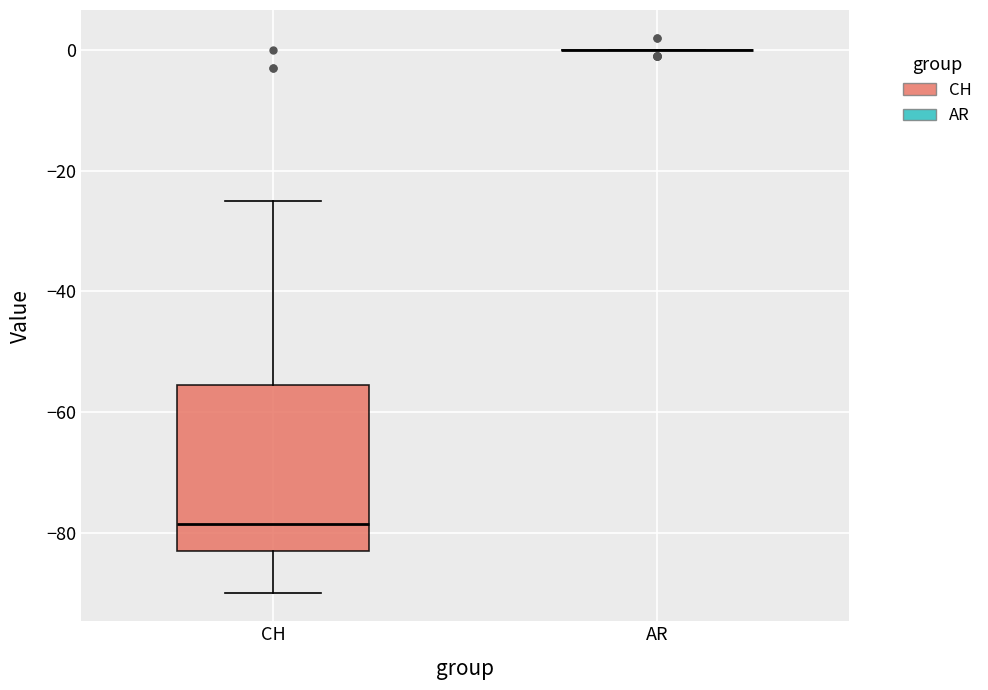

Which box is the tallest, from its lower edge to its upper edge?

CH